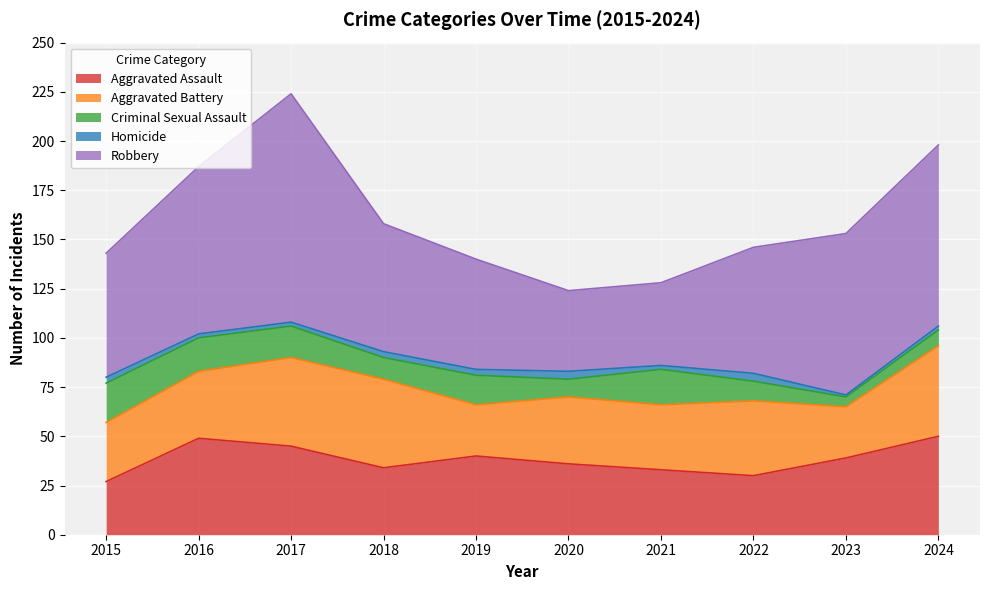

True or false: Criminal Sexual Assault and Aggravated Assault cross at least once.

False